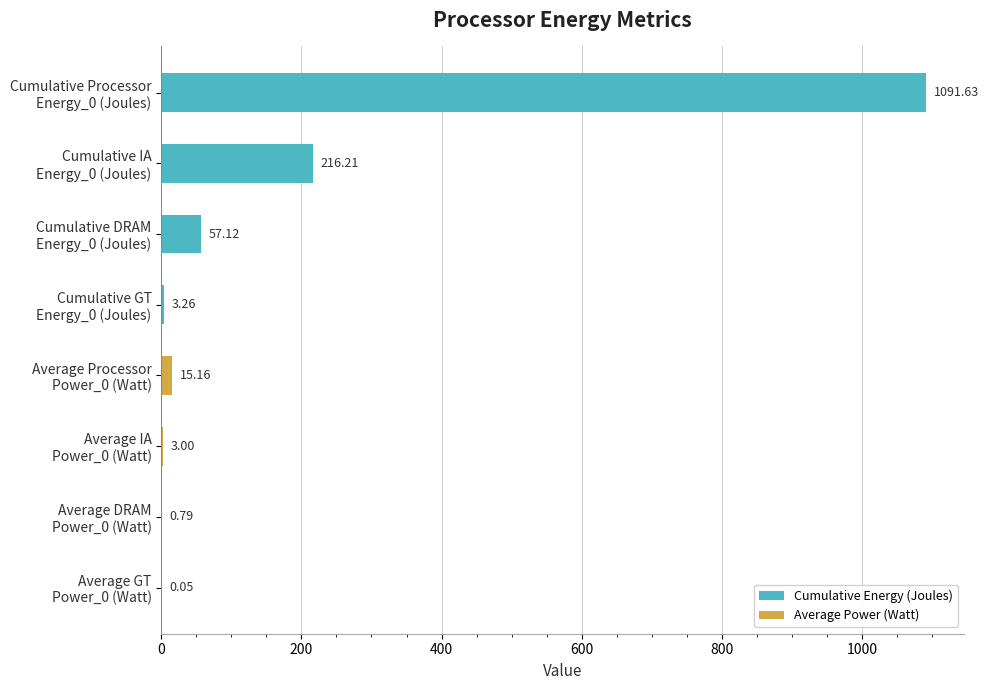

Are the bars grouped side by side (vs. stacked)?

No